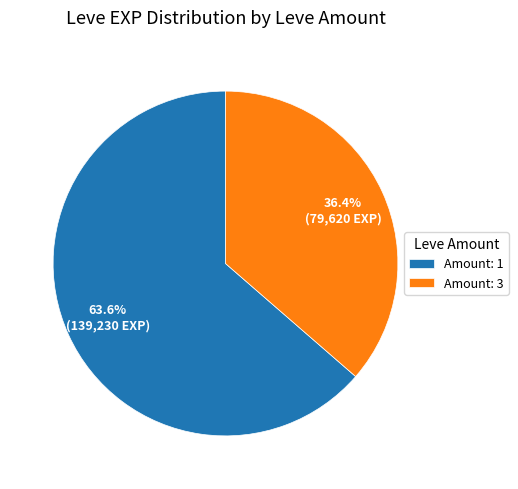

Does Amount: 3 represent more than half of the total?

No